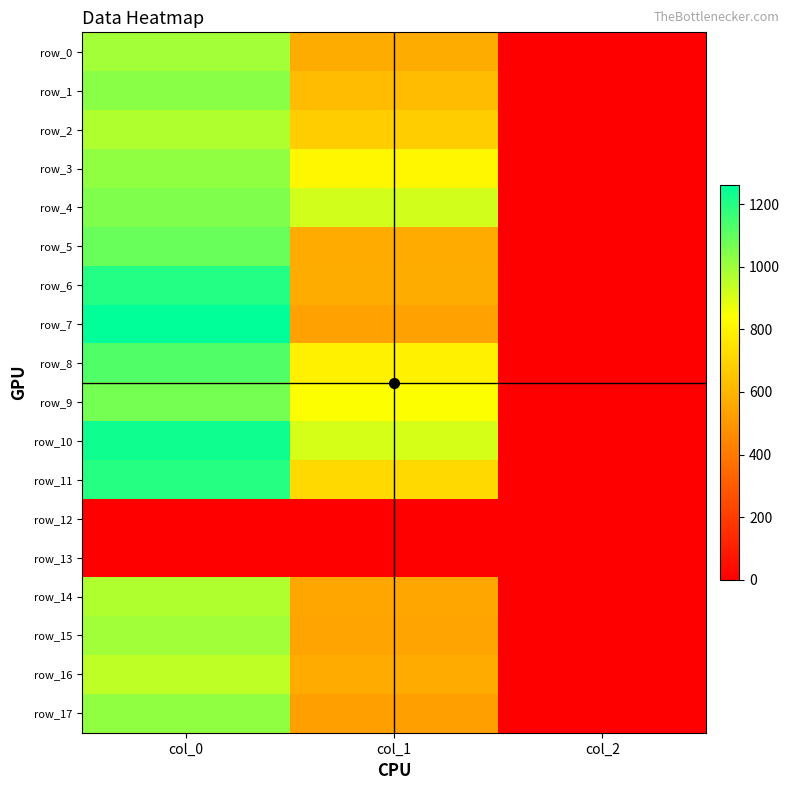

Reading left to right, what are all the values shown in this chart?

row_0: 990.0	567.0	2.0
row_1: 1033.3	621.0	2.0
row_2: 970.0	675.0	2.0
row_3: 1020.0	816.8	2.0
row_4: 1050.0	914.6	2.0
row_5: 1086.7	563.6	2.0
row_6: 1203.3	567.0	2.0
row_7: 1260.0	533.2	2.0
row_8: 1126.7	793.1	2.0
row_9: 1066.7	843.8	2.0
row_10: 1233.3	907.9	2.0
row_11: 1196.7	715.5	2.0
row_12: 0.0	0.0	0.0
row_13: 0.0	0.0	0.0
row_14: 970.0	553.5	2.0
row_15: 996.7	543.4	2.0
row_16: 946.7	563.6	2.0
row_17: 1020.0	526.5	2.0